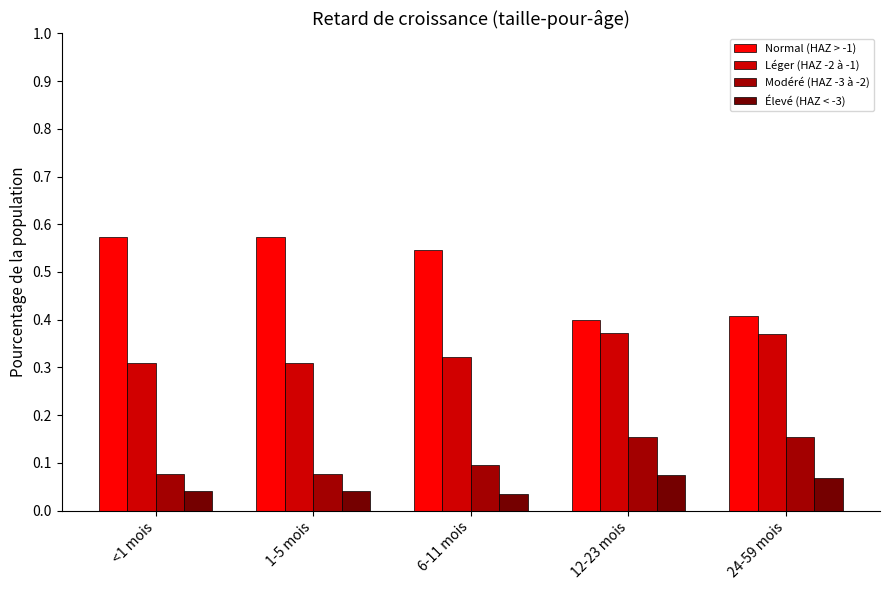

List the series in order of their peak value, lowest first.

Élevé (HAZ < -3), Modéré (HAZ -3 à -2), Léger (HAZ -2 à -1), Normal (HAZ > -1)